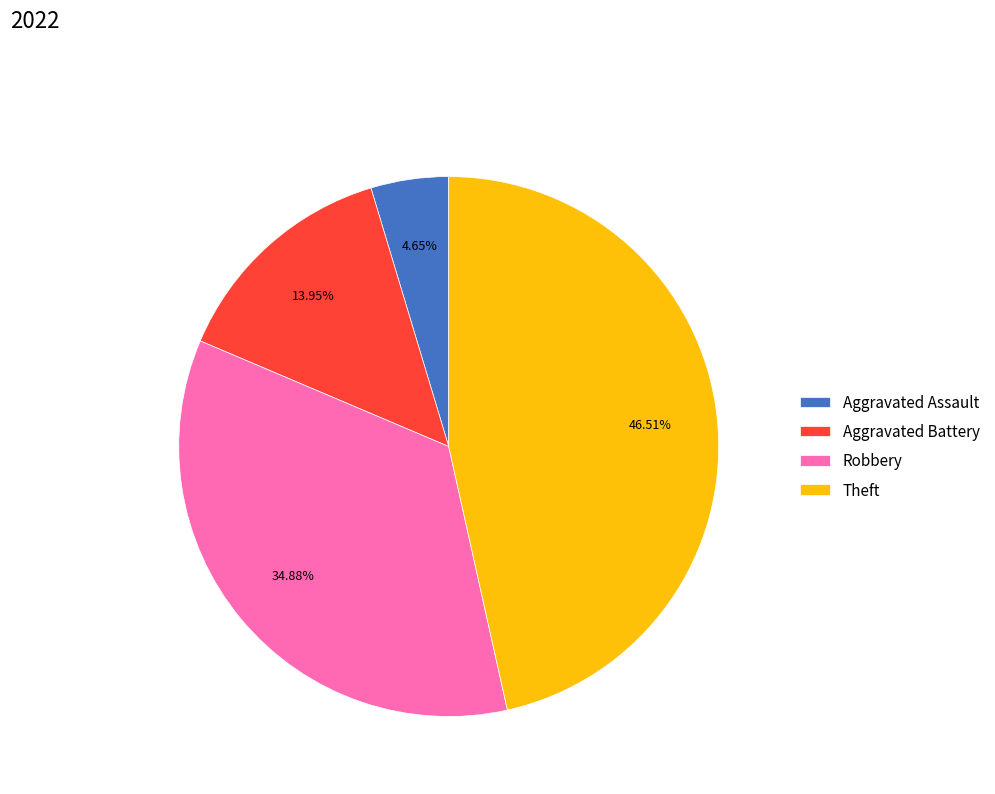

Is there any slice that represents more than half of the pie?

No